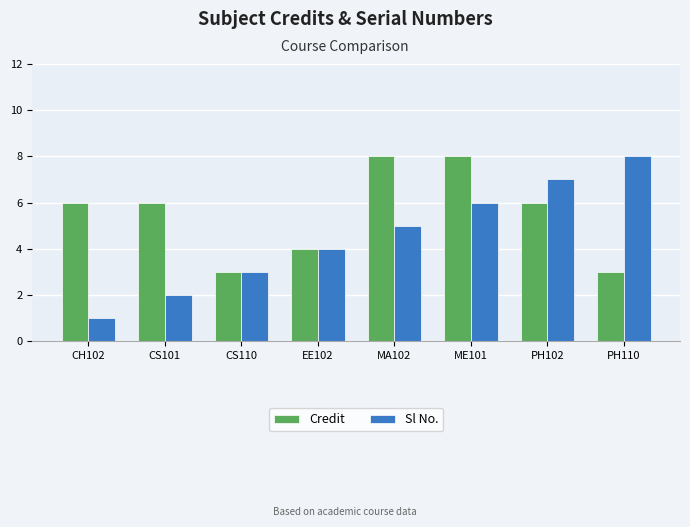

Are the bars grouped side by side (vs. stacked)?

Yes